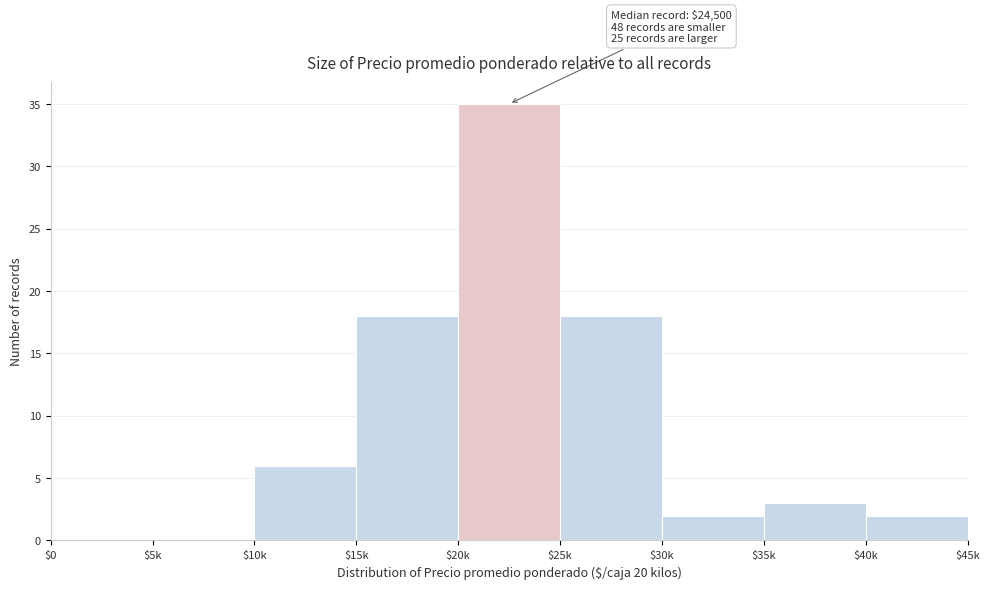

What is the sum of all values?

84